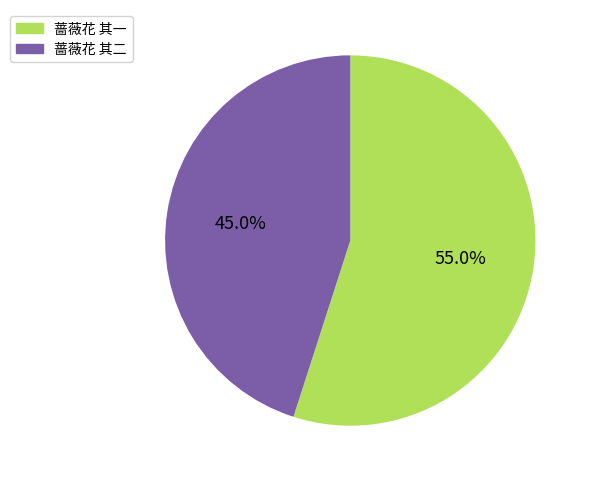

How many segments does this pie chart have?

2